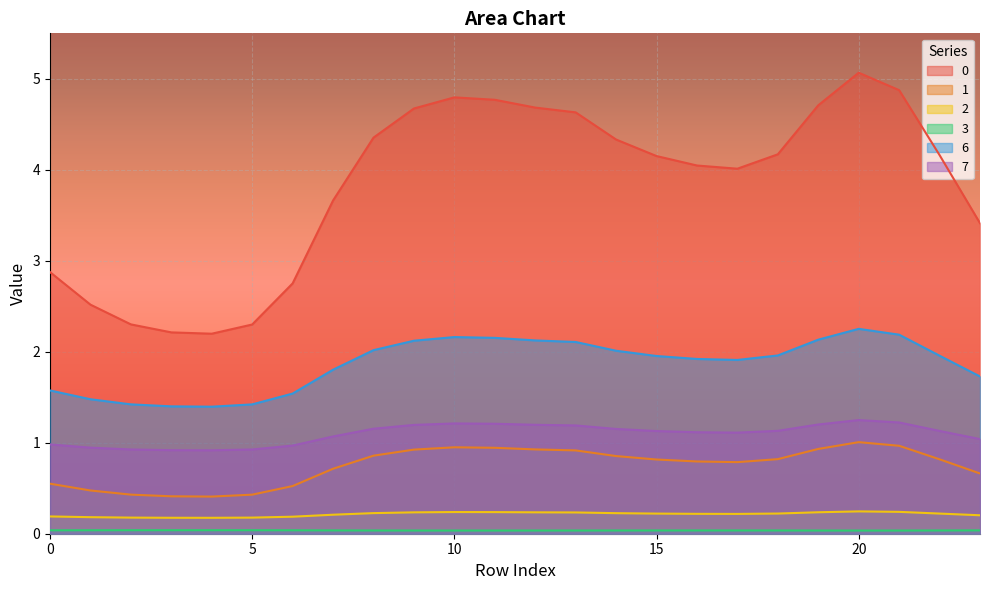

What is the difference between the highest and lowest values at 19?

4.7